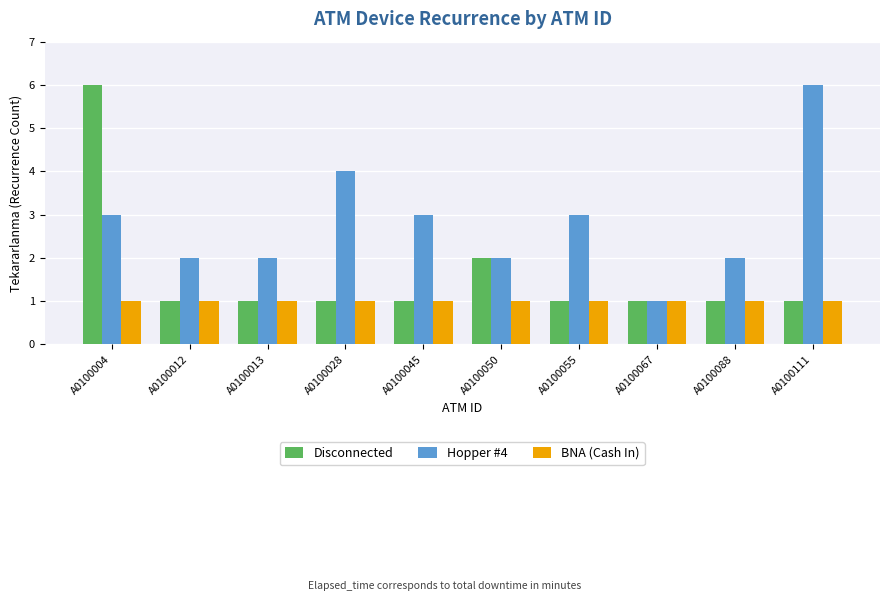

Rank the series by their average value, from lowest to highest.

BNA (Cash In), Disconnected, Hopper #4